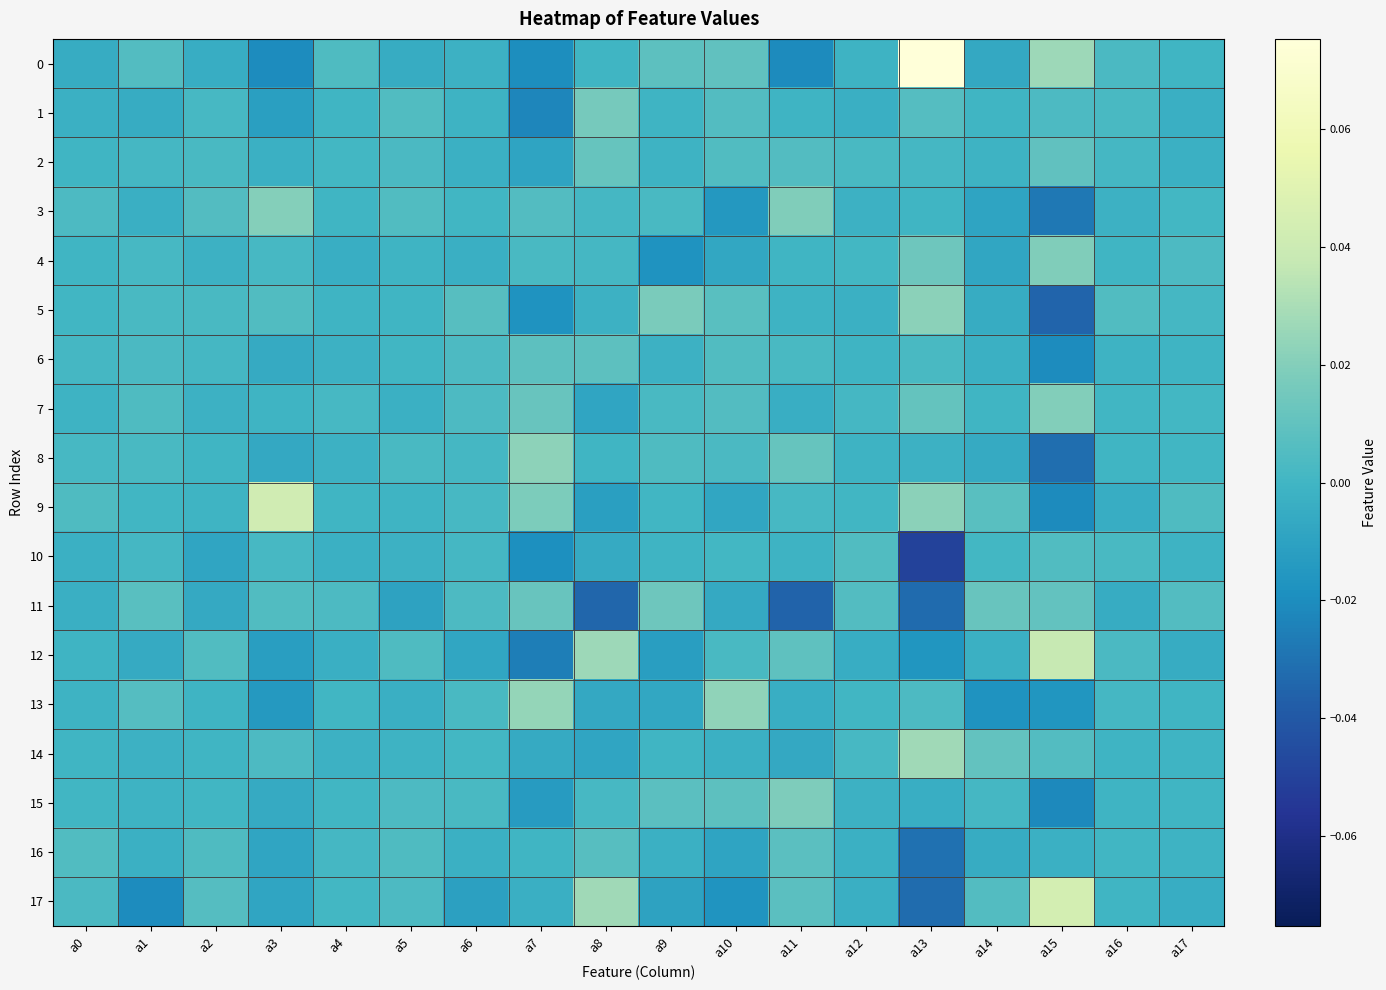

At which category is the sum across all series the highest?

a8